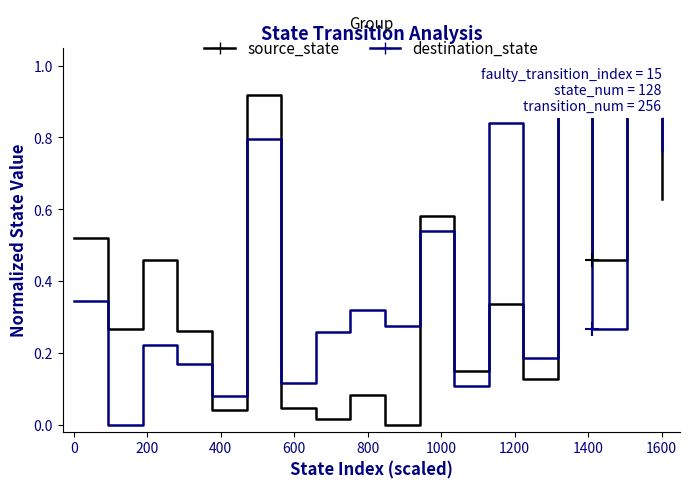

What is the greatest value displayed?

1.0